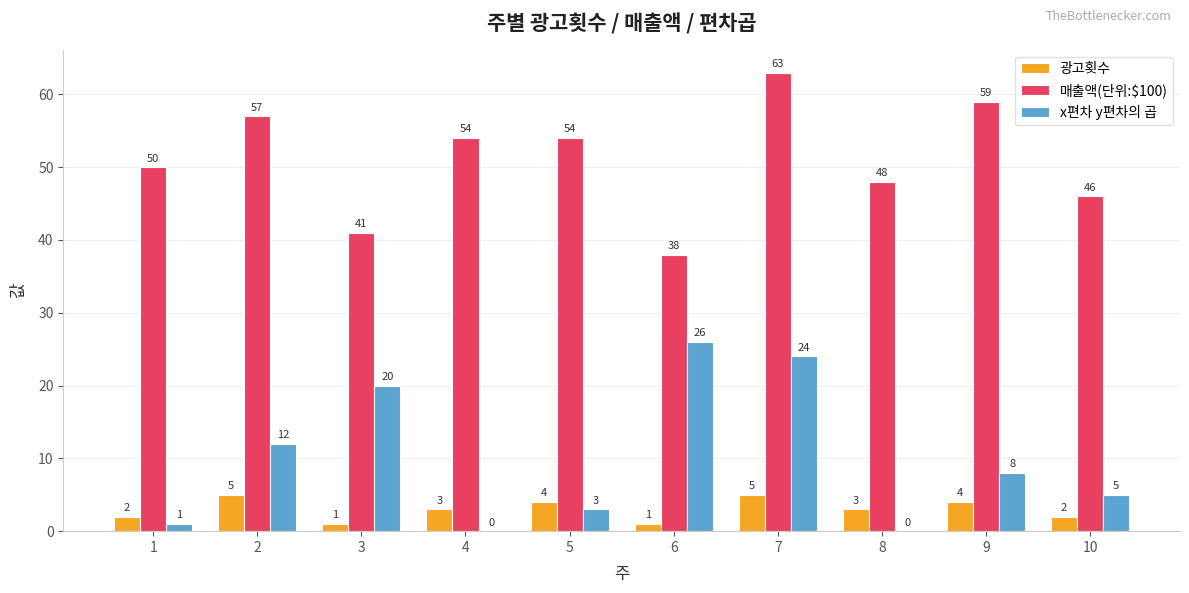

Which series has the largest total across all categories?

매출액(단위:$100)